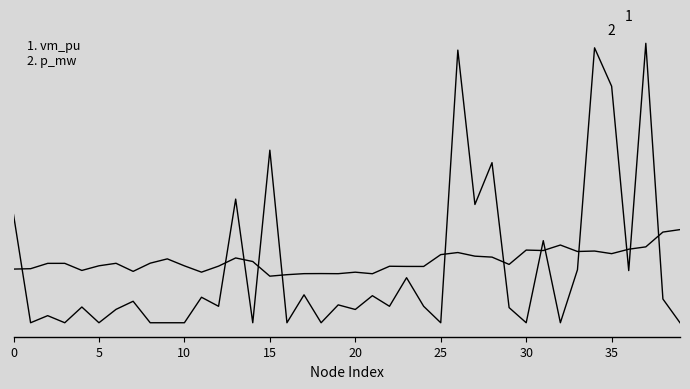

Does the chart display data point markers on the line(s)?

No